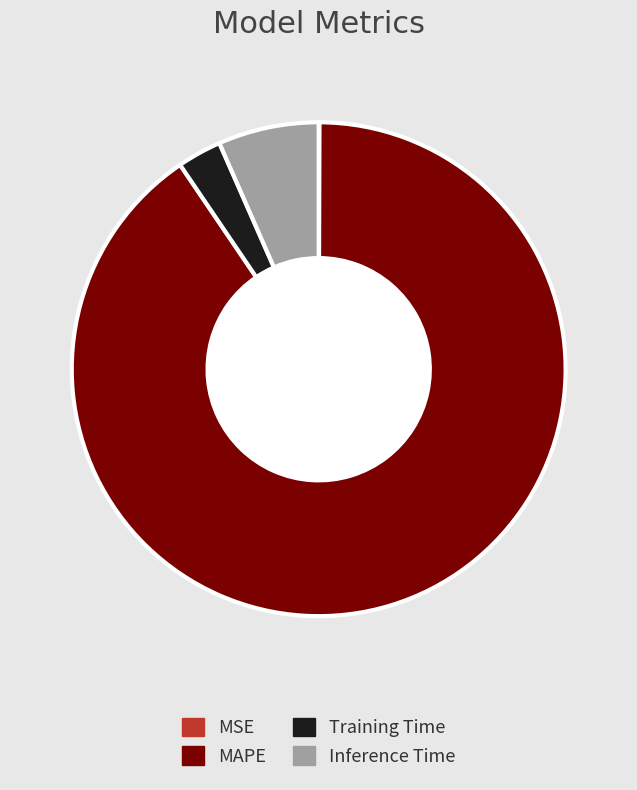

Which has a higher value, Training Time or Inference Time?

Inference Time